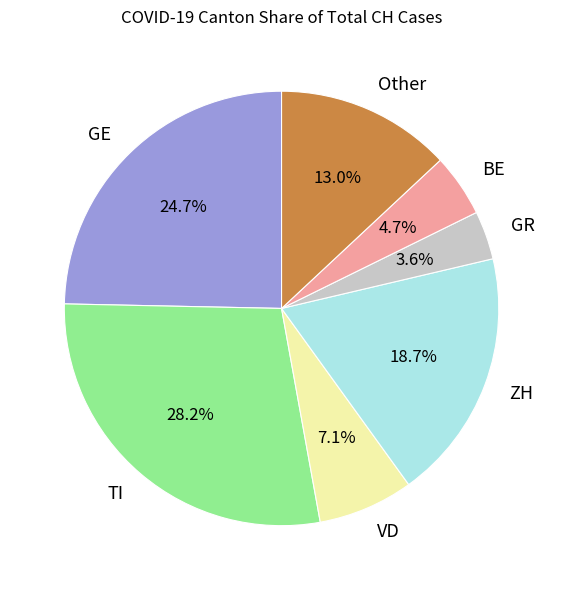

Combined, what portion of the pie is ZH and BE?

23.4%